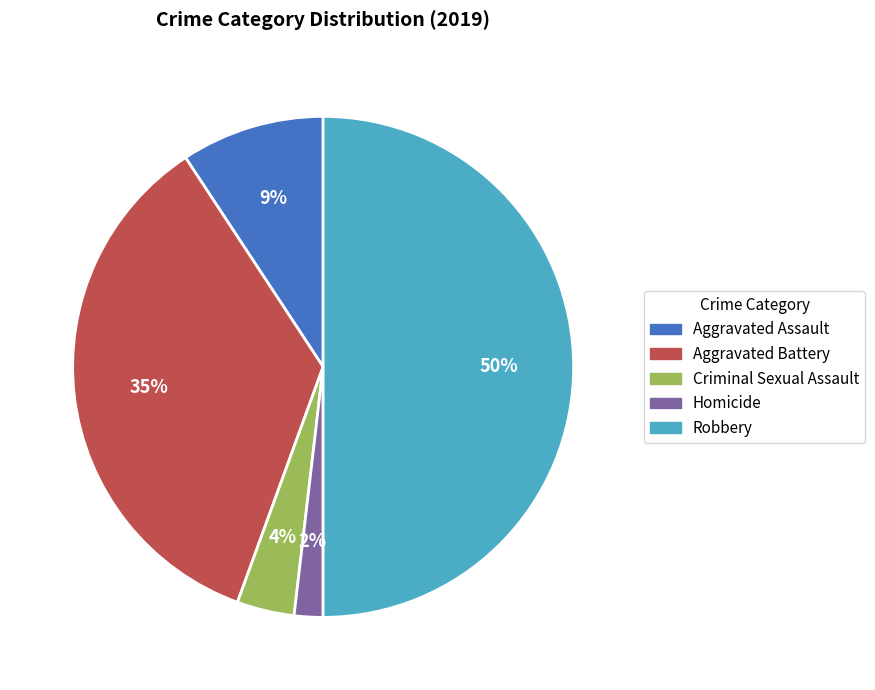

Which has a higher value, Aggravated Assault or Homicide?

Aggravated Assault